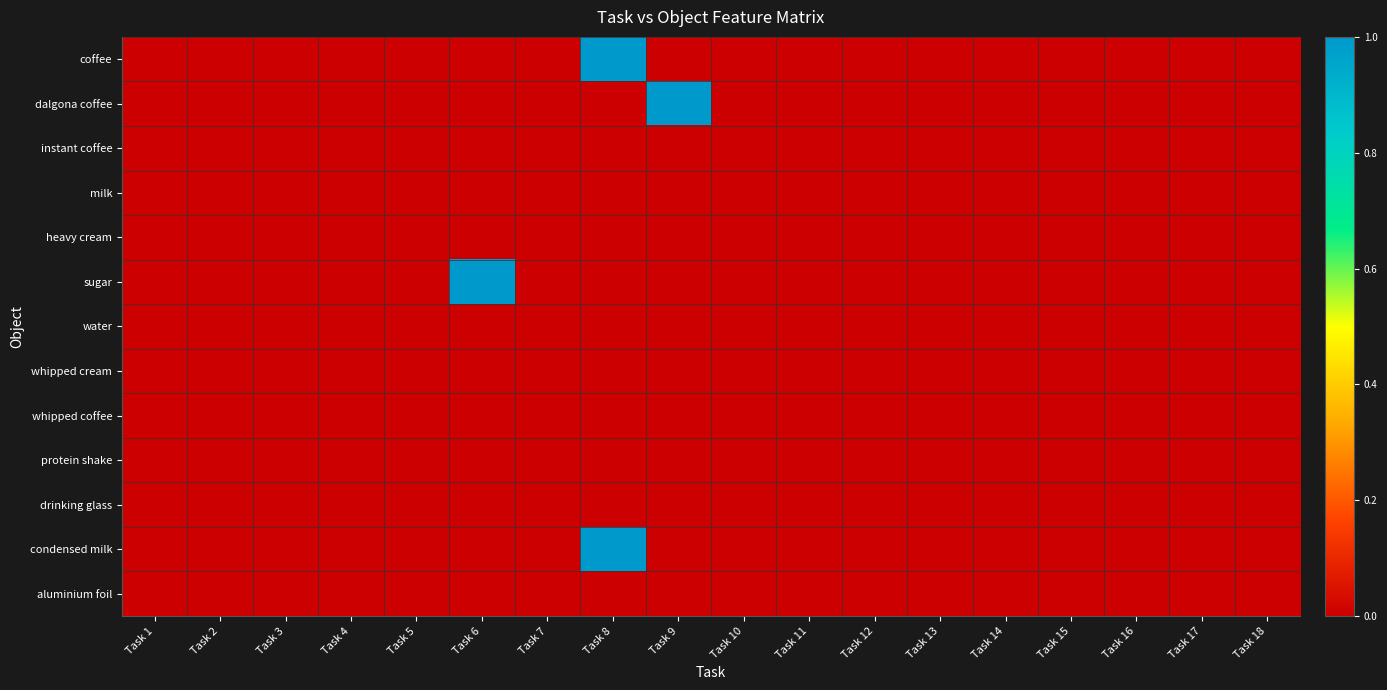

Reading left to right, list all the values displayed in this chart.

coffee: Task 1=0	Task 2=0	Task 3=0	Task 4=0	Task 5=0	Task 6=0	Task 7=0	Task 8=1	Task 9=0	Task 10=0	Task 11=0	Task 12=0	Task 13=0	Task 14=0	Task 15=0	Task 16=0	Task 17=0	Task 18=0
dalgona coffee: Task 1=0	Task 2=0	Task 3=0	Task 4=0	Task 5=0	Task 6=0	Task 7=0	Task 8=0	Task 9=1	Task 10=0	Task 11=0	Task 12=0	Task 13=0	Task 14=0	Task 15=0	Task 16=0	Task 17=0	Task 18=0
instant coffee: Task 1=0	Task 2=0	Task 3=0	Task 4=0	Task 5=0	Task 6=0	Task 7=0	Task 8=0	Task 9=0	Task 10=0	Task 11=0	Task 12=0	Task 13=0	Task 14=0	Task 15=0	Task 16=0	Task 17=0	Task 18=0
milk: Task 1=0	Task 2=0	Task 3=0	Task 4=0	Task 5=0	Task 6=0	Task 7=0	Task 8=0	Task 9=0	Task 10=0	Task 11=0	Task 12=0	Task 13=0	Task 14=0	Task 15=0	Task 16=0	Task 17=0	Task 18=0
heavy cream: Task 1=0	Task 2=0	Task 3=0	Task 4=0	Task 5=0	Task 6=0	Task 7=0	Task 8=0	Task 9=0	Task 10=0	Task 11=0	Task 12=0	Task 13=0	Task 14=0	Task 15=0	Task 16=0	Task 17=0	Task 18=0
sugar: Task 1=0	Task 2=0	Task 3=0	Task 4=0	Task 5=0	Task 6=1	Task 7=0	Task 8=0	Task 9=0	Task 10=0	Task 11=0	Task 12=0	Task 13=0	Task 14=0	Task 15=0	Task 16=0	Task 17=0	Task 18=0
water: Task 1=0	Task 2=0	Task 3=0	Task 4=0	Task 5=0	Task 6=0	Task 7=0	Task 8=0	Task 9=0	Task 10=0	Task 11=0	Task 12=0	Task 13=0	Task 14=0	Task 15=0	Task 16=0	Task 17=0	Task 18=0
whipped cream: Task 1=0	Task 2=0	Task 3=0	Task 4=0	Task 5=0	Task 6=0	Task 7=0	Task 8=0	Task 9=0	Task 10=0	Task 11=0	Task 12=0	Task 13=0	Task 14=0	Task 15=0	Task 16=0	Task 17=0	Task 18=0
whipped coffee: Task 1=0	Task 2=0	Task 3=0	Task 4=0	Task 5=0	Task 6=0	Task 7=0	Task 8=0	Task 9=0	Task 10=0	Task 11=0	Task 12=0	Task 13=0	Task 14=0	Task 15=0	Task 16=0	Task 17=0	Task 18=0
protein shake: Task 1=0	Task 2=0	Task 3=0	Task 4=0	Task 5=0	Task 6=0	Task 7=0	Task 8=0	Task 9=0	Task 10=0	Task 11=0	Task 12=0	Task 13=0	Task 14=0	Task 15=0	Task 16=0	Task 17=0	Task 18=0
drinking glass: Task 1=0	Task 2=0	Task 3=0	Task 4=0	Task 5=0	Task 6=0	Task 7=0	Task 8=0	Task 9=0	Task 10=0	Task 11=0	Task 12=0	Task 13=0	Task 14=0	Task 15=0	Task 16=0	Task 17=0	Task 18=0
condensed milk: Task 1=0	Task 2=0	Task 3=0	Task 4=0	Task 5=0	Task 6=0	Task 7=0	Task 8=1	Task 9=0	Task 10=0	Task 11=0	Task 12=0	Task 13=0	Task 14=0	Task 15=0	Task 16=0	Task 17=0	Task 18=0
aluminium foil: Task 1=0	Task 2=0	Task 3=0	Task 4=0	Task 5=0	Task 6=0	Task 7=0	Task 8=0	Task 9=0	Task 10=0	Task 11=0	Task 12=0	Task 13=0	Task 14=0	Task 15=0	Task 16=0	Task 17=0	Task 18=0